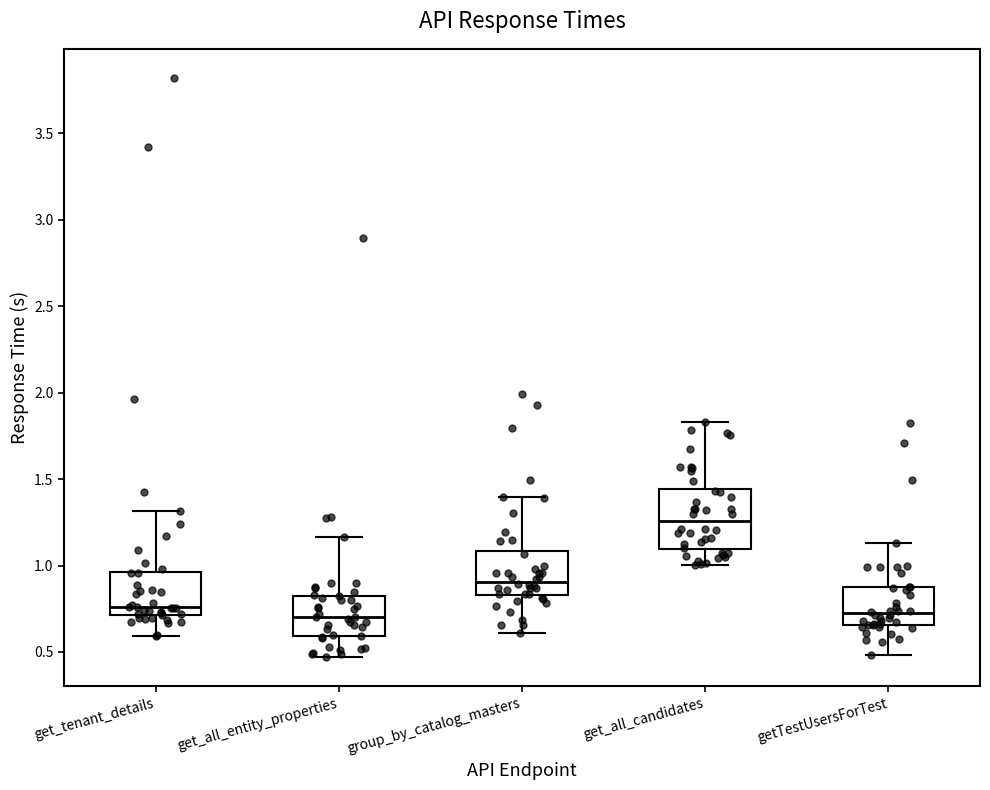

Reading left to right, transcribe this box plot: for each box, give where its median line is, the range the box spans, and where its two whiskers end, as read against the y-axis. The values are not printed on the chart, so give them approximately, as read against the axis.

get_tenant_details: median 0.75, box 0.70 to 0.95, whiskers 0.60 to 1.30
get_all_entity_properties: median 0.70, box 0.60 to 0.80, whiskers 0.45 to 1.15
group_by_catalog_masters: median 0.90, box 0.85 to 1.10, whiskers 0.60 to 1.40
get_all_candidates: median 1.25, box 1.10 to 1.45, whiskers 1.00 to 1.85
getTestUsersForTest: median 0.70, box 0.65 to 0.90, whiskers 0.50 to 1.15